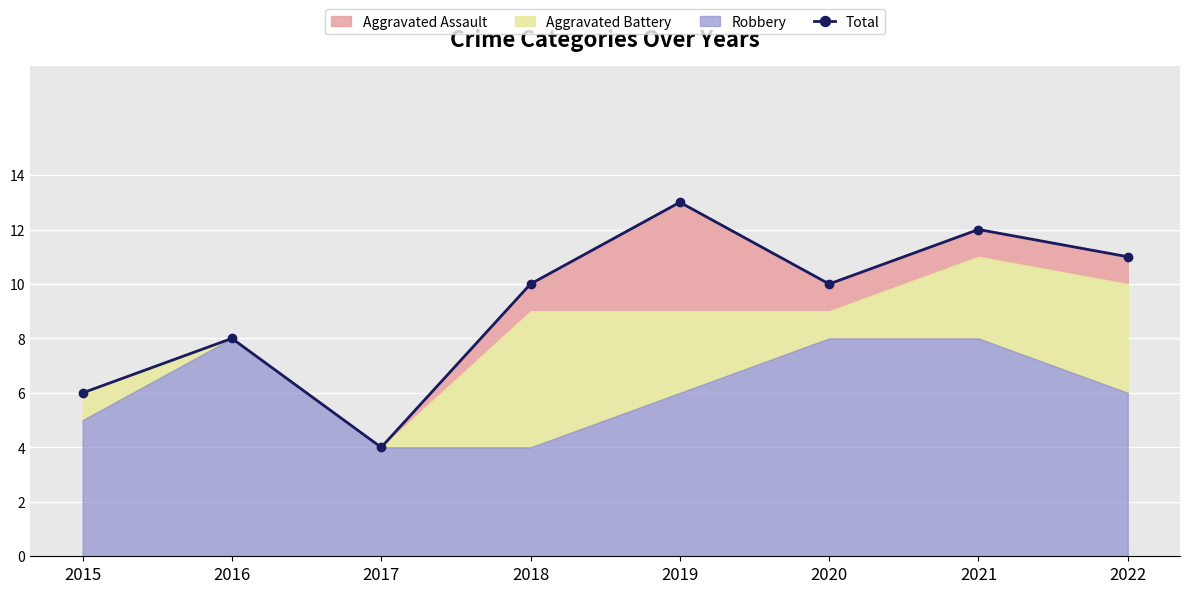

Which has a higher value, 2015 or 2017?

2015